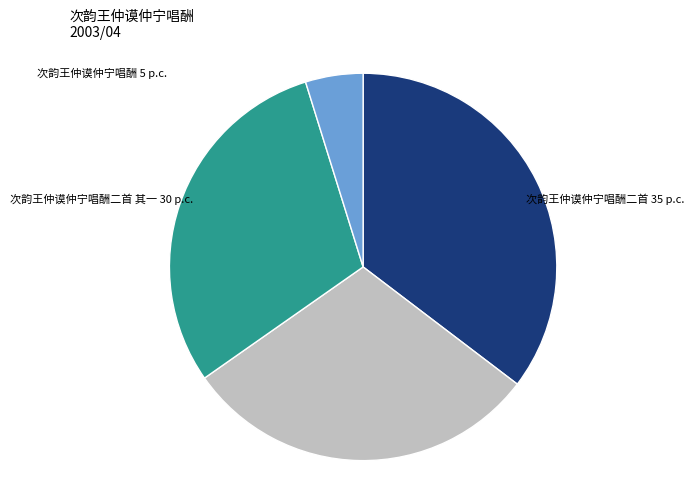

Is there a majority slice in this chart?

No